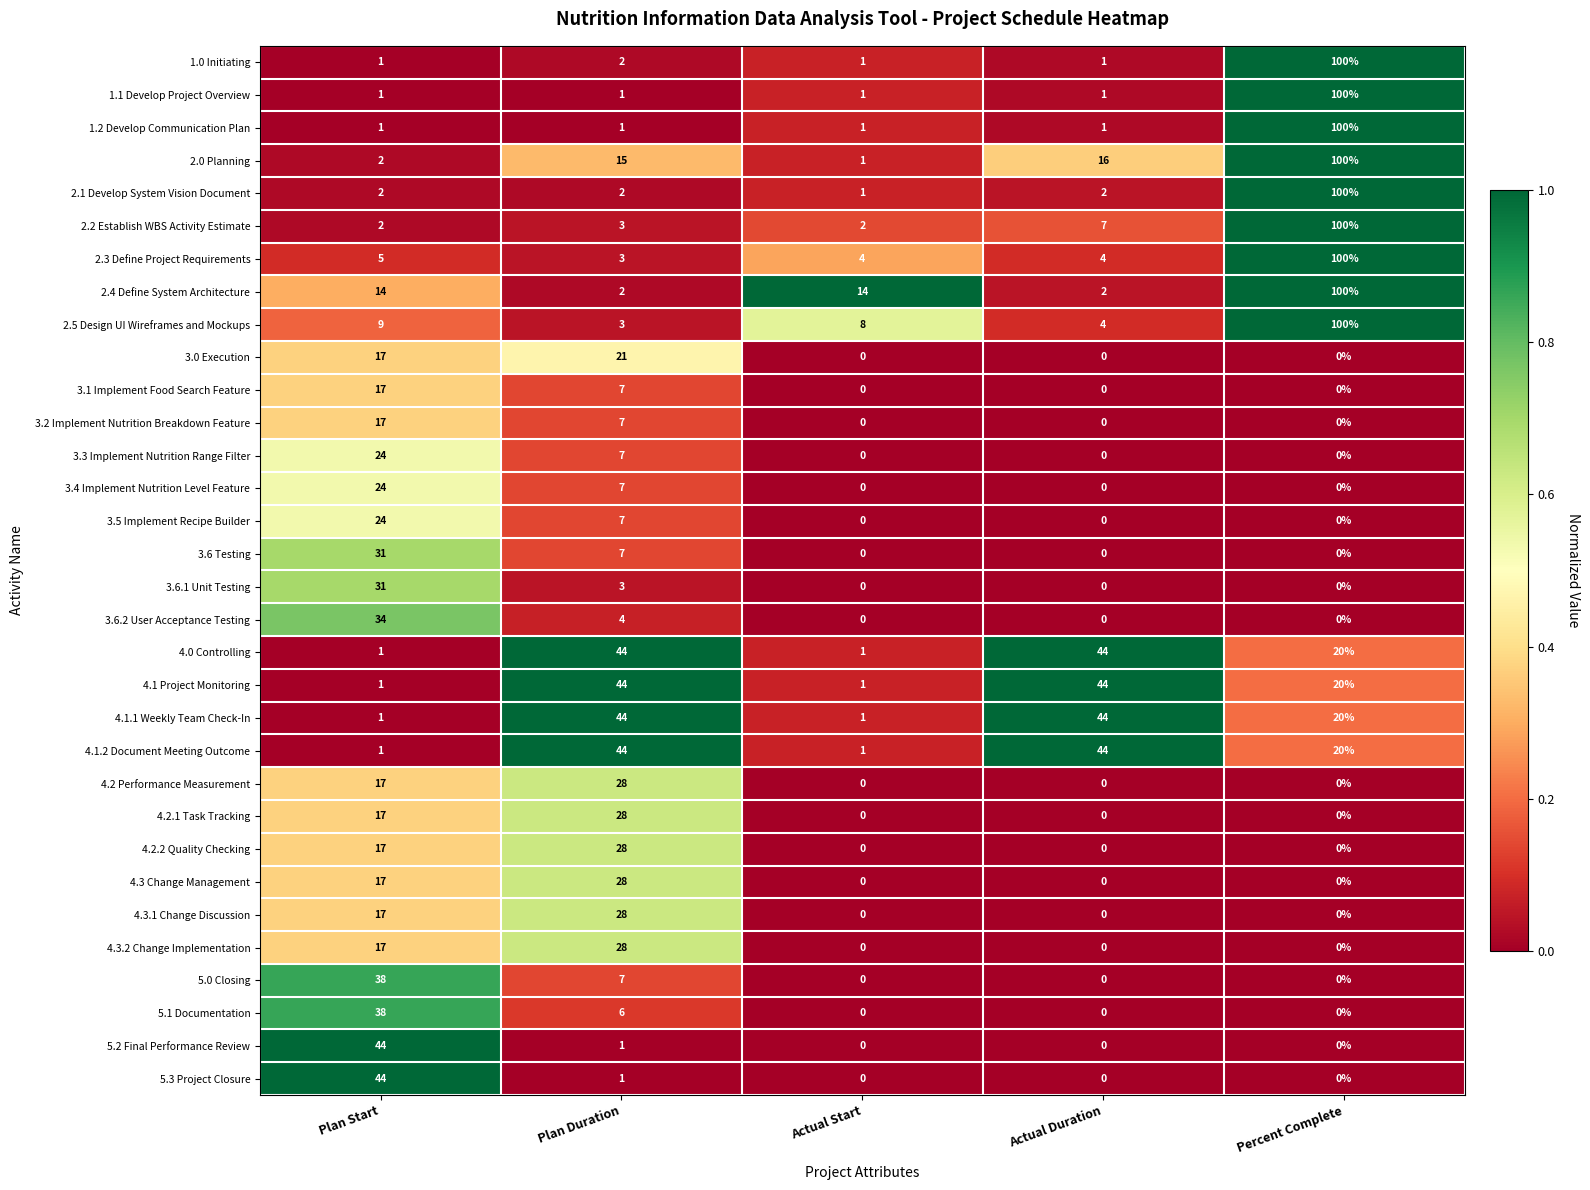

At which category is the sum across all series the highest?

Percent Complete